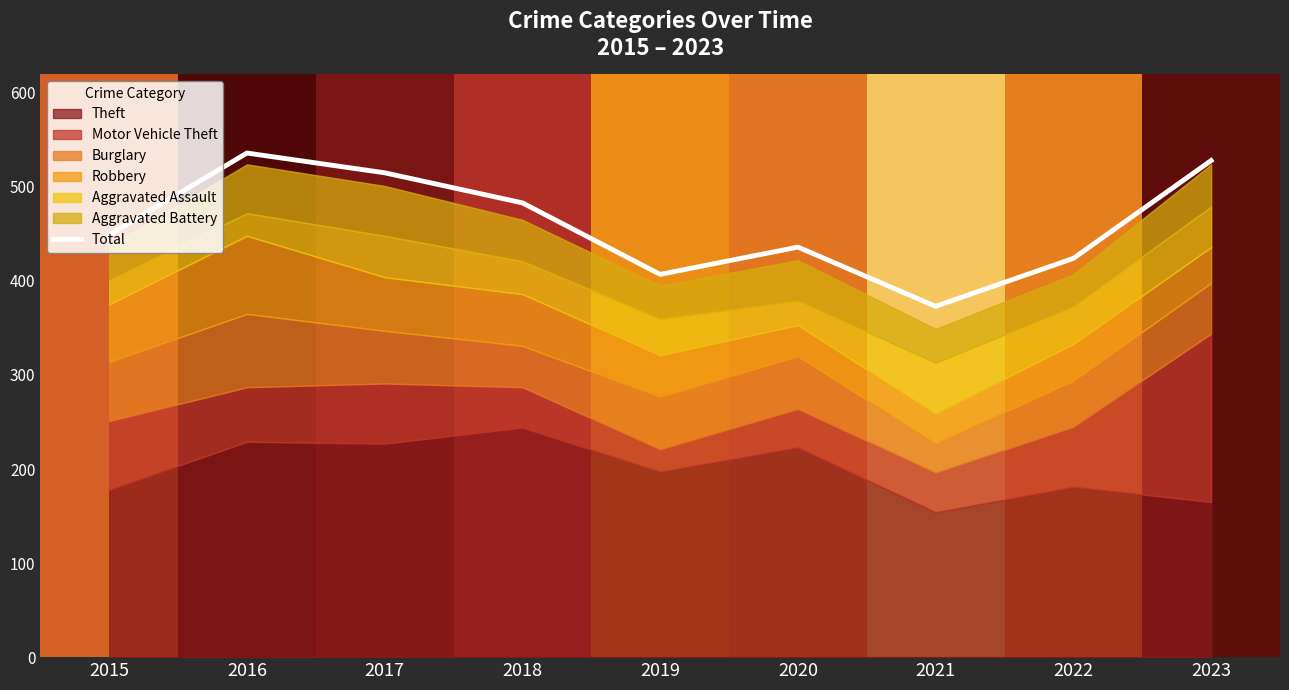

How many values exceed 449?

4